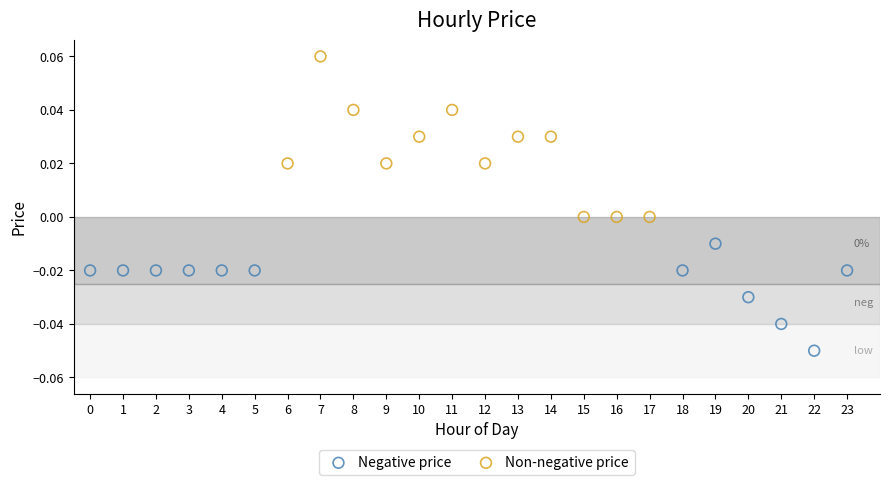

Which series contains the lowest Y value?

Negative price